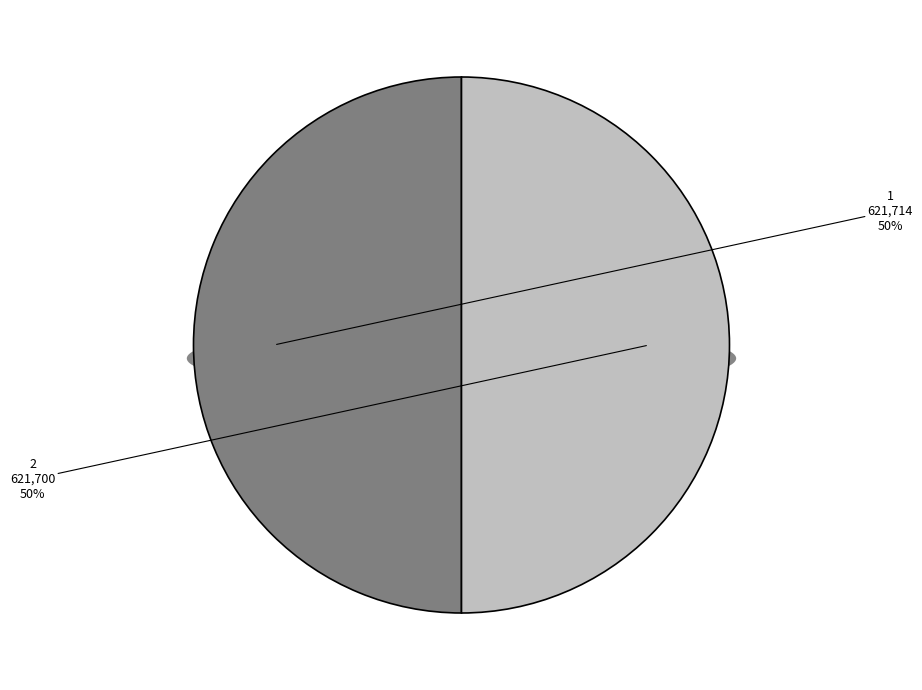

How many slices are in this pie chart?

2